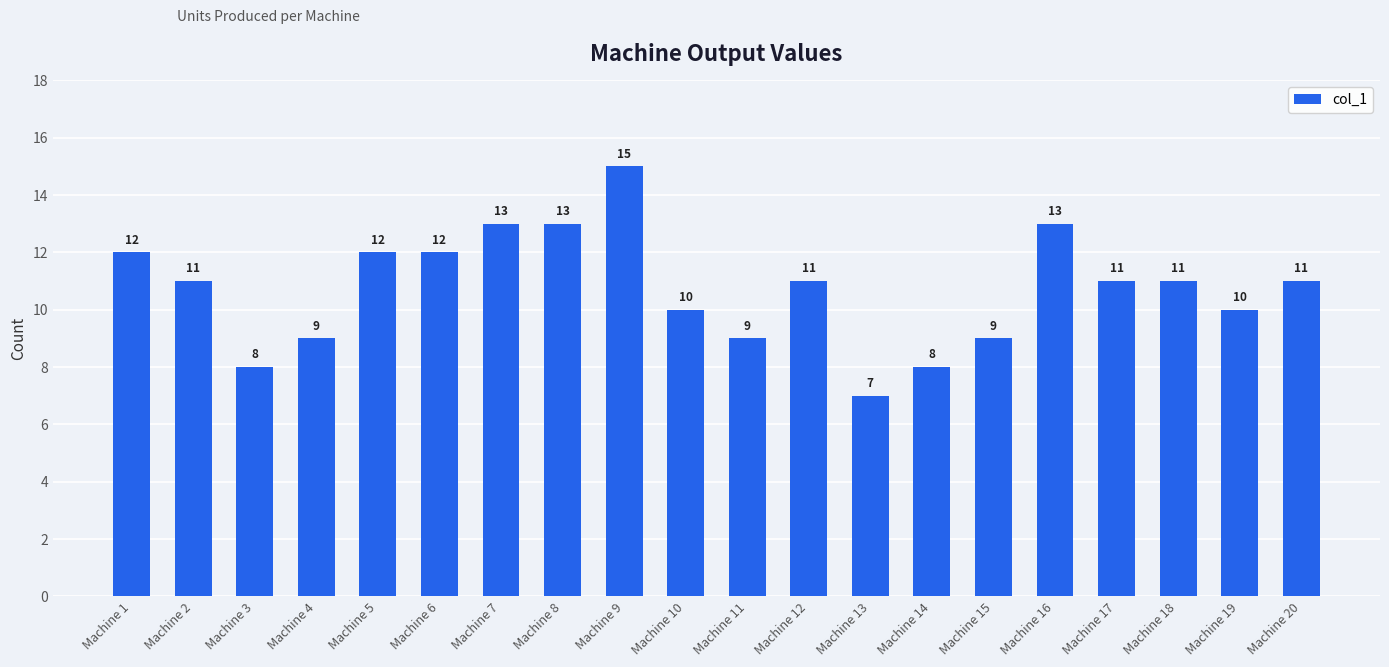

What is the greatest value displayed?

15